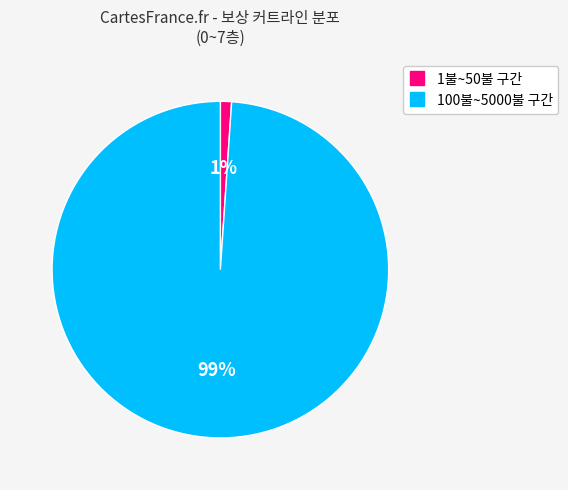

Is there any slice that represents more than half of the pie?

Yes